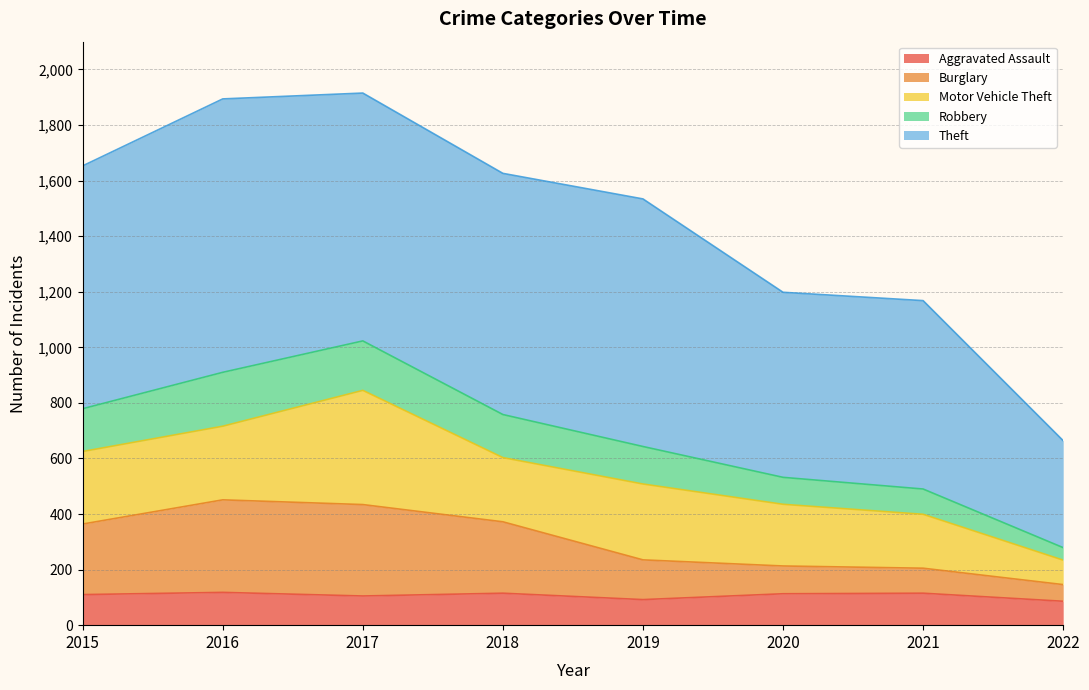

At which label does Burglary first exceed 364?

2016